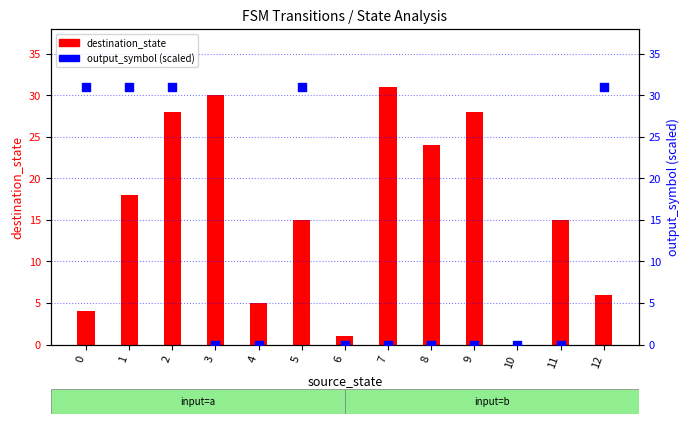

At which category is the sum across all series the highest?

2